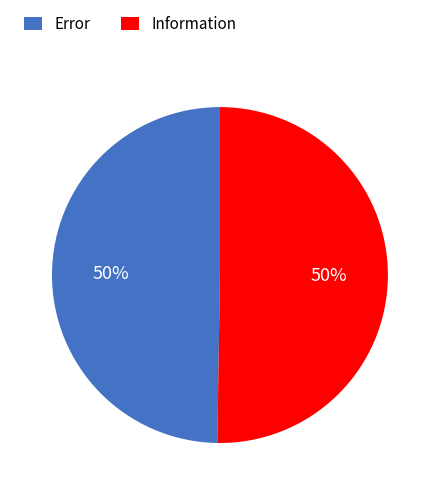

True or false: Information accounts for 65% of the total.

False